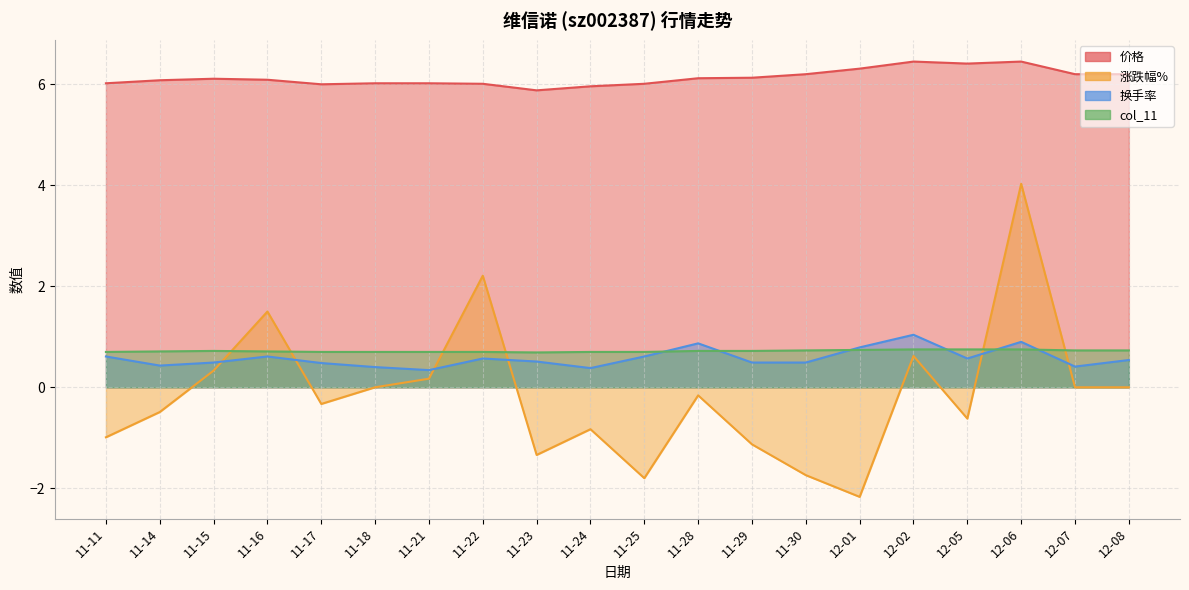

What is the sum of the col_11 values at 11-30 and 12-08?

1.5